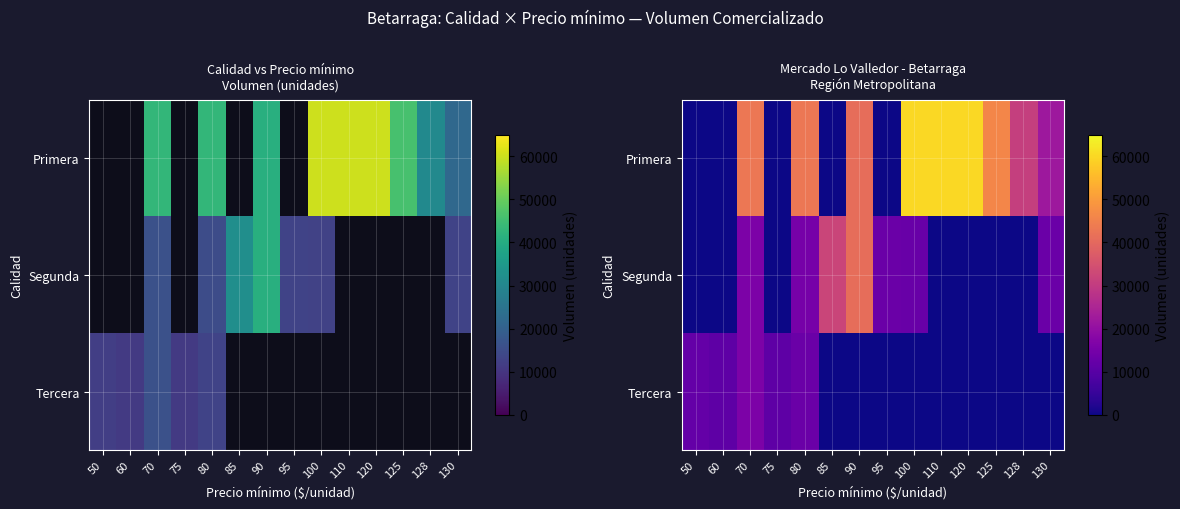

Rank the series by their average value, from highest to lowest.

Primera, Segunda, Tercera